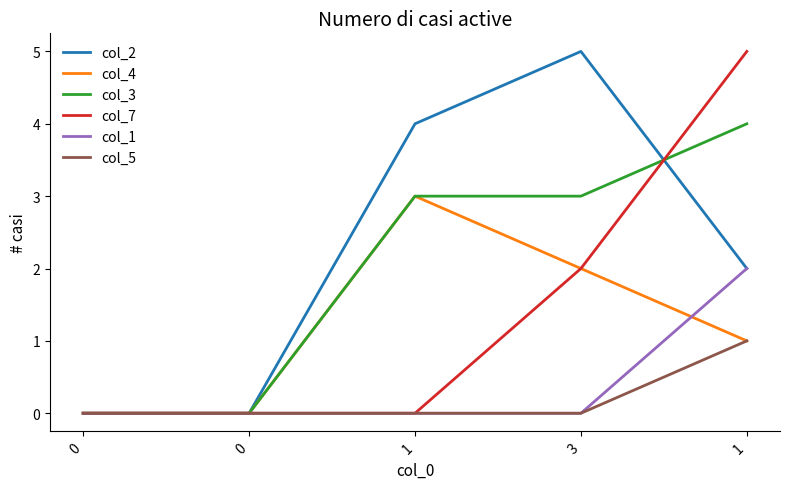

Does the chart display data point markers on the line(s)?

No